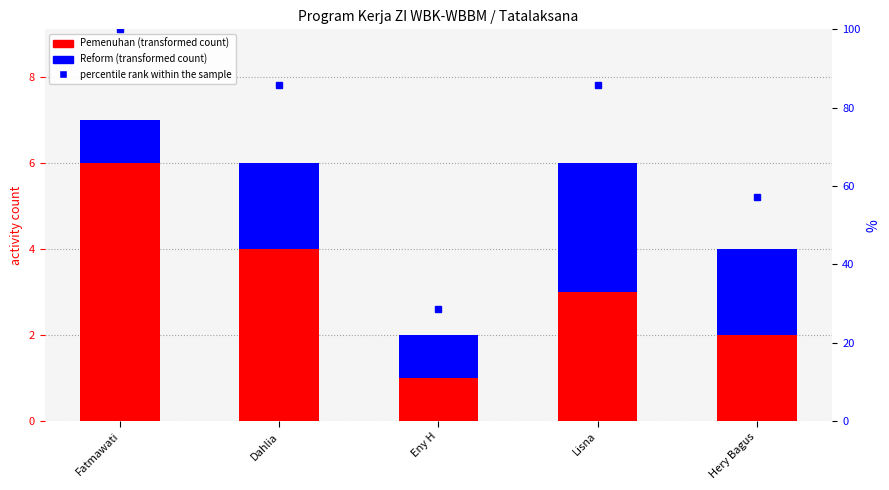

What is the spread (max minus min) of values at Dahlia?

83.7